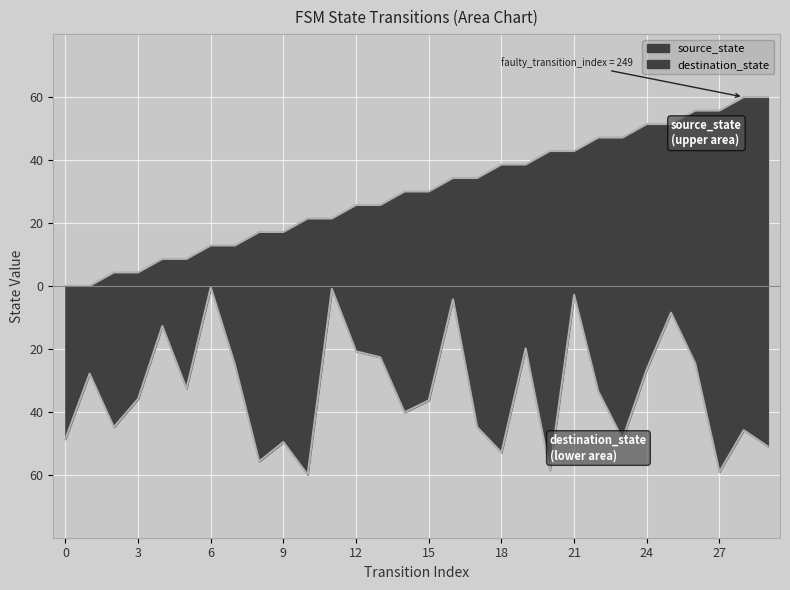

True or false: destination_state and source_state intersect in this chart.

False